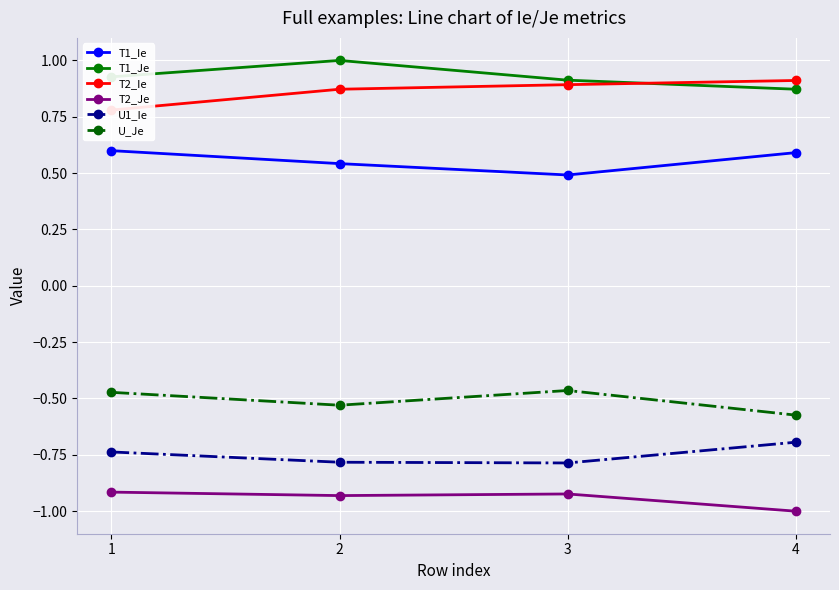

What are all the series names shown in the legend?

T1_Ie, T1_Je, T2_Ie, T2_Je, U1_Ie, U_Je